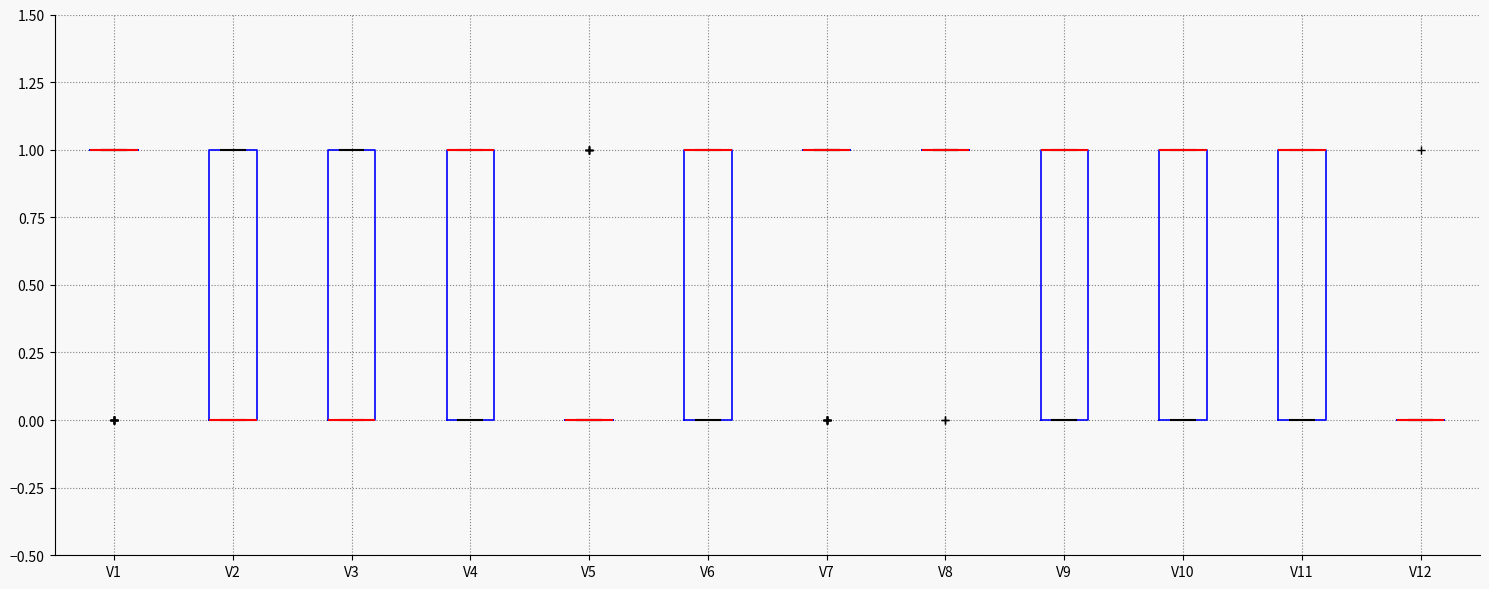

Reading left to right, read every box against the y-axis: the position of its median line, the range the box covers, and the ends of its whiskers. The values are not printed on the chart, so give them approximately, as read against the axis.

V1: box collapsed to a line at 1, whiskers 1 to 1
V2: median 0 (drawn on the box's lower edge), box 0 to 1, whiskers 0 to 1
V3: median 0 (drawn on the box's lower edge), box 0 to 1, whiskers 0 to 1
V4: median 1 (drawn on the box's upper edge), box 0 to 1, whiskers 0 to 1
V5: box collapsed to a line at 0, whiskers 0 to 0
V6: median 1 (drawn on the box's upper edge), box 0 to 1, whiskers 0 to 1
V7: box collapsed to a line at 1, whiskers 1 to 1
V8: box collapsed to a line at 1, whiskers 1 to 1
V9: median 1 (drawn on the box's upper edge), box 0 to 1, whiskers 0 to 1
V10: median 1 (drawn on the box's upper edge), box 0 to 1, whiskers 0 to 1
V11: median 1 (drawn on the box's upper edge), box 0 to 1, whiskers 0 to 1
V12: box collapsed to a line at 0, whiskers 0 to 0